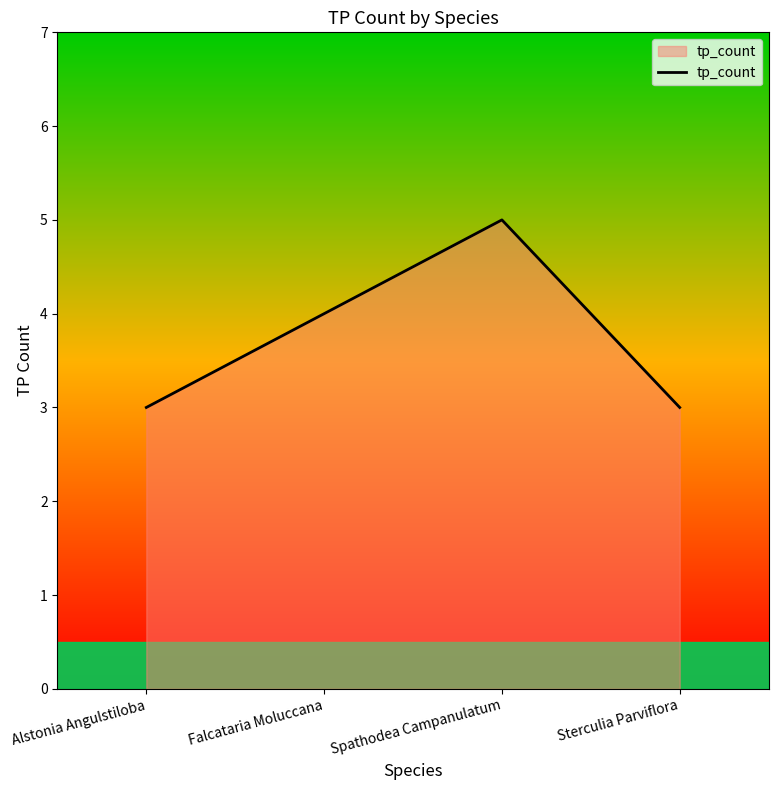

How many lines are shown in the chart?

1